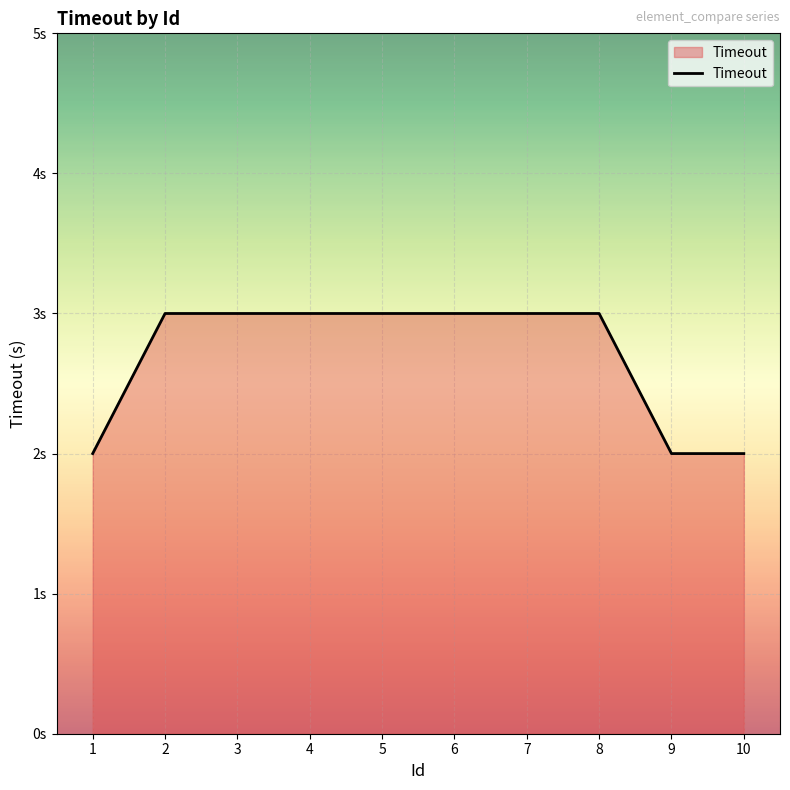

Is this an area chart (filled region under the line)?

Yes